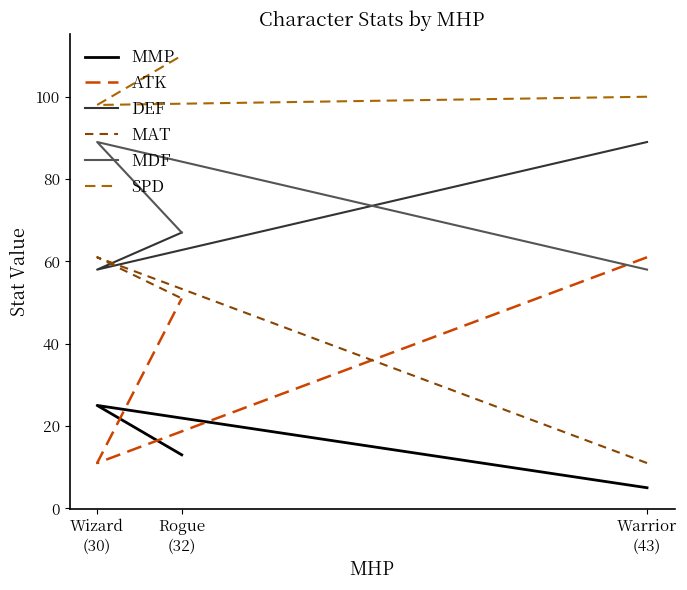

What is the total value across all series at Warrior
(43)?

324